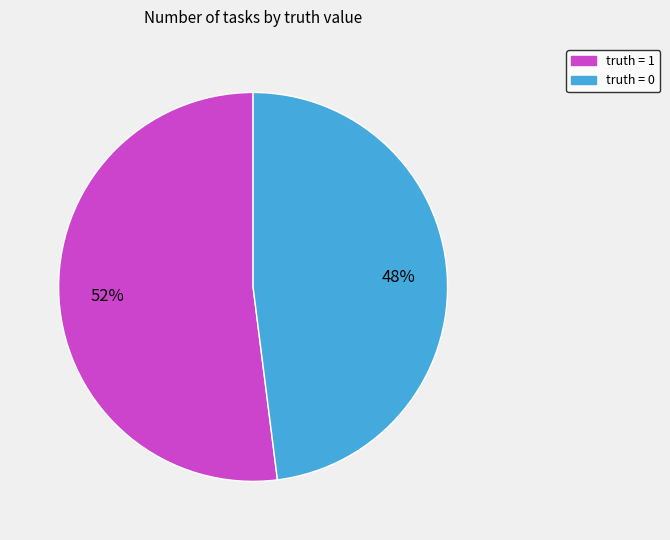

What percentage is the truth = 0 slice, to the nearest percent?

48%